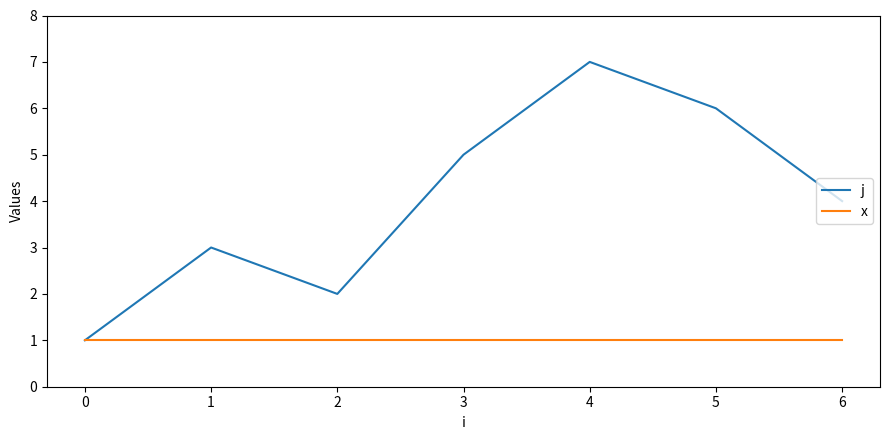

What is the spread (max minus min) of values at 2?

1